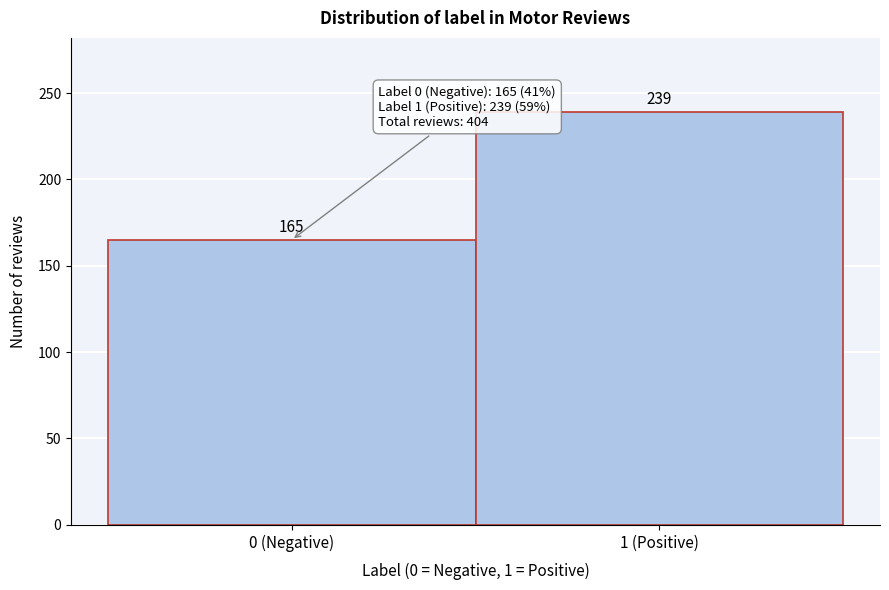

Reading left to right, transcribe all the data shown in this chart.

165	239